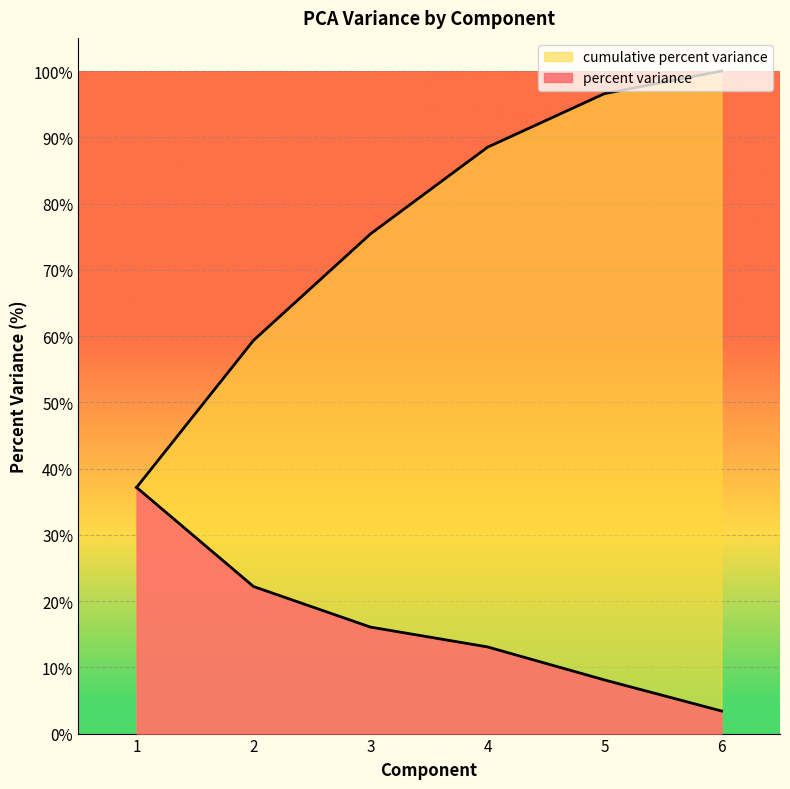

Read the percent variance value at 3.

16.1